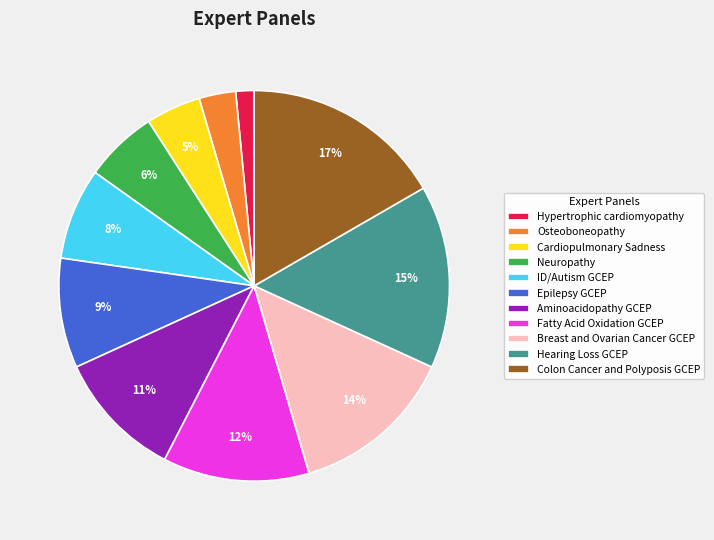

Between Aminoacidopathy GCEP and Breast and Ovarian Cancer GCEP, which is larger?

Breast and Ovarian Cancer GCEP